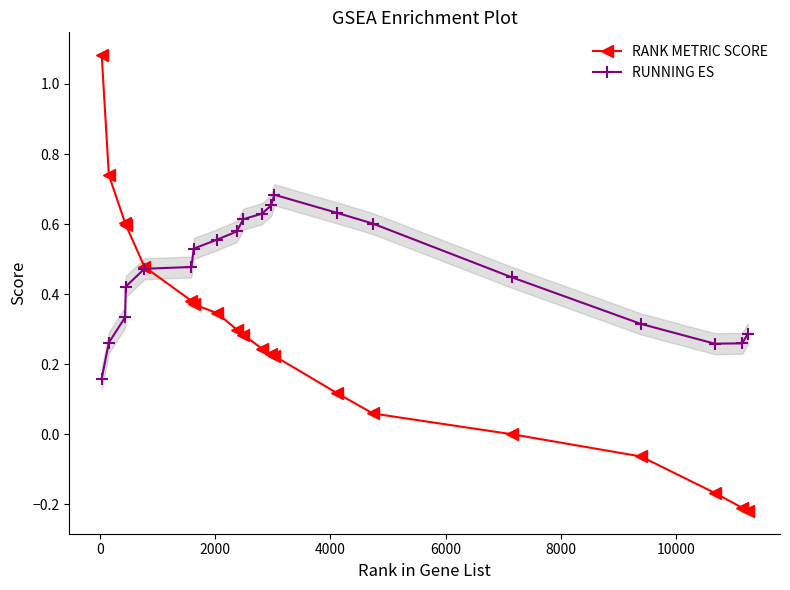

How many lines are shown in the chart?

2